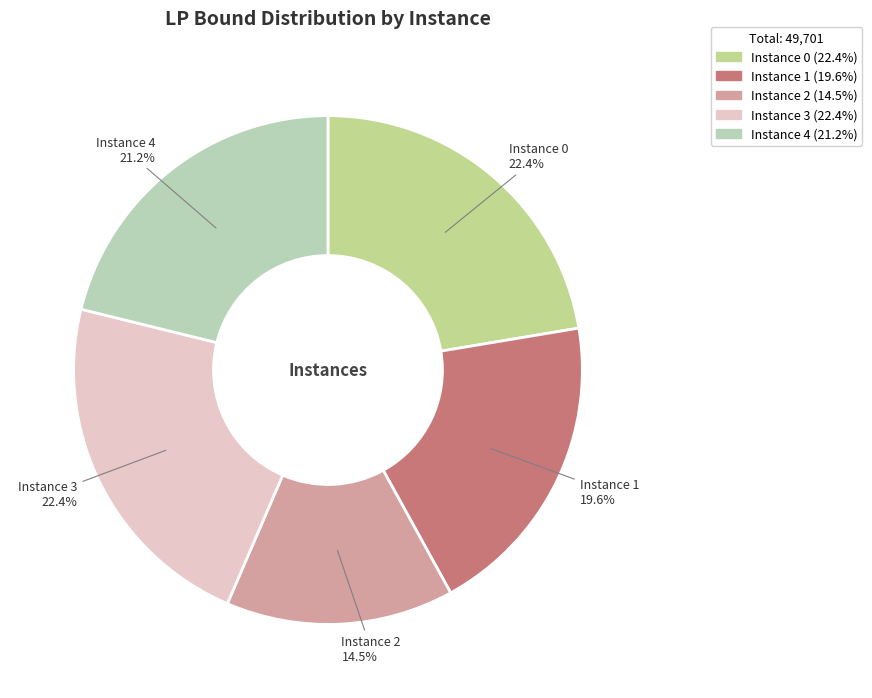

Does any single category account for the majority?

No